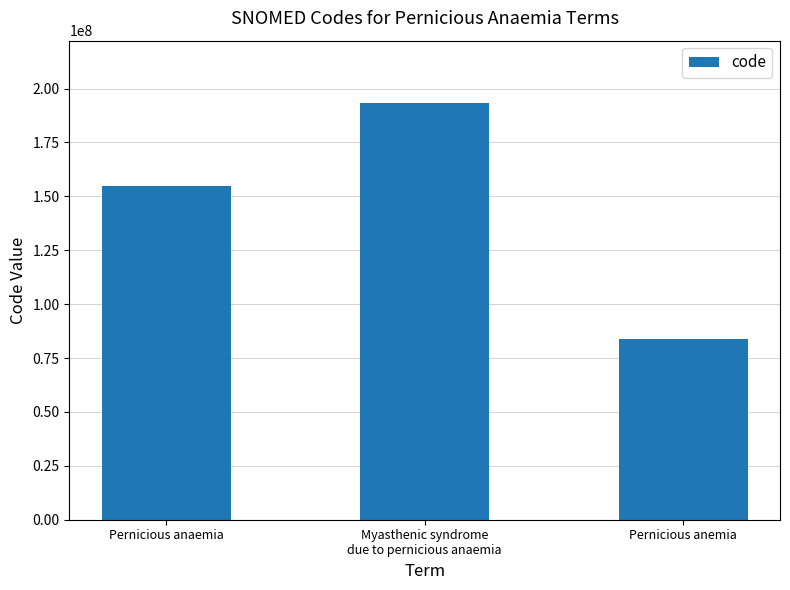

Is it true that the value at Myasthenic syndrome
due to pernicious anaemia is 193213003?

True